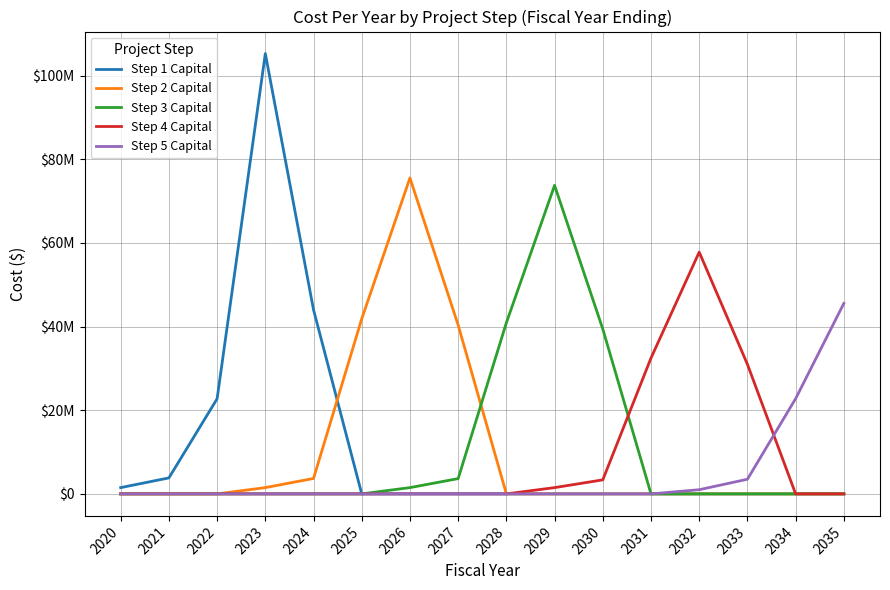

Does the chart have visible grid lines?

Yes